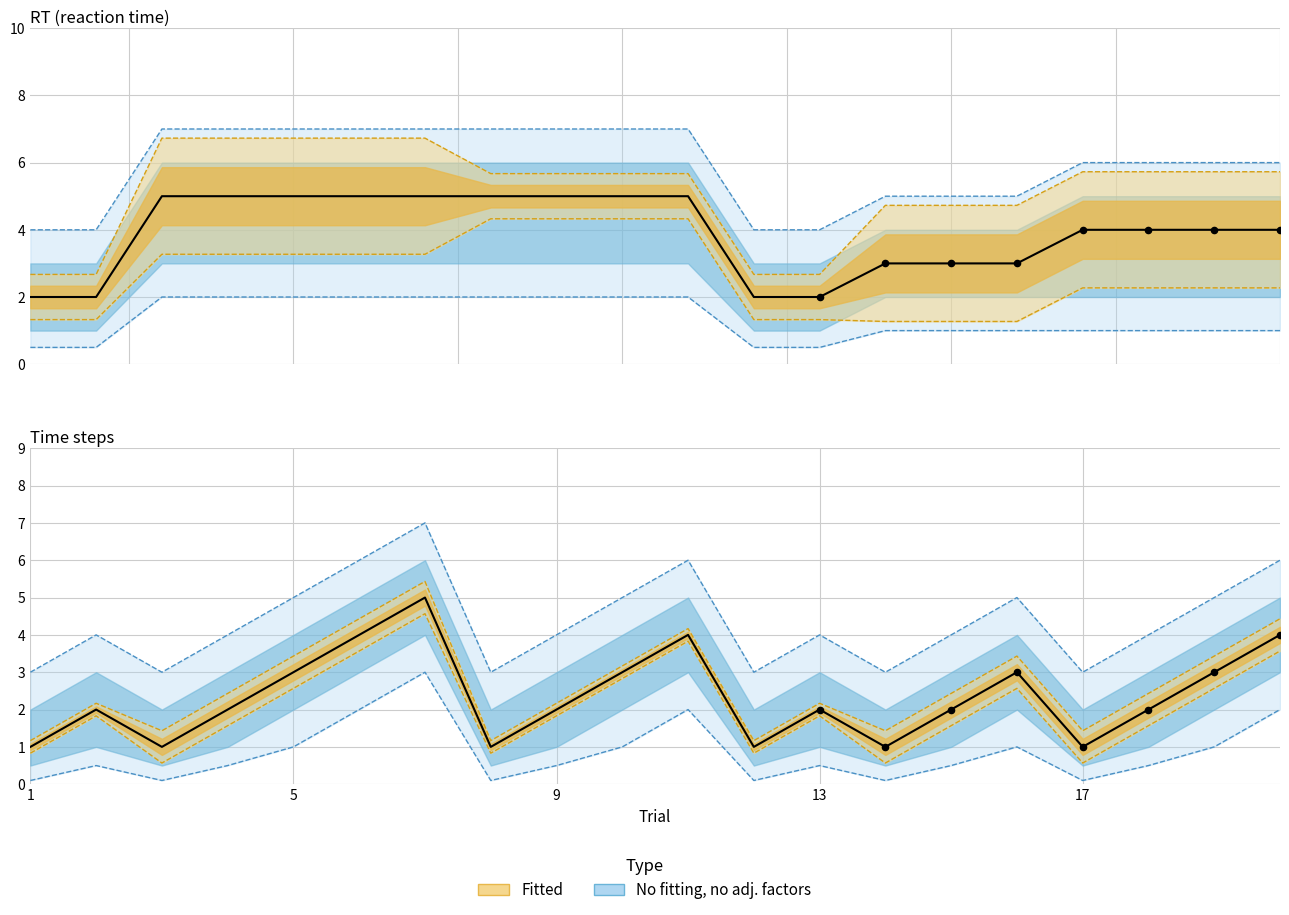

Is the value of mean_time at 12 greater than the value of mean_rt at 11?

No